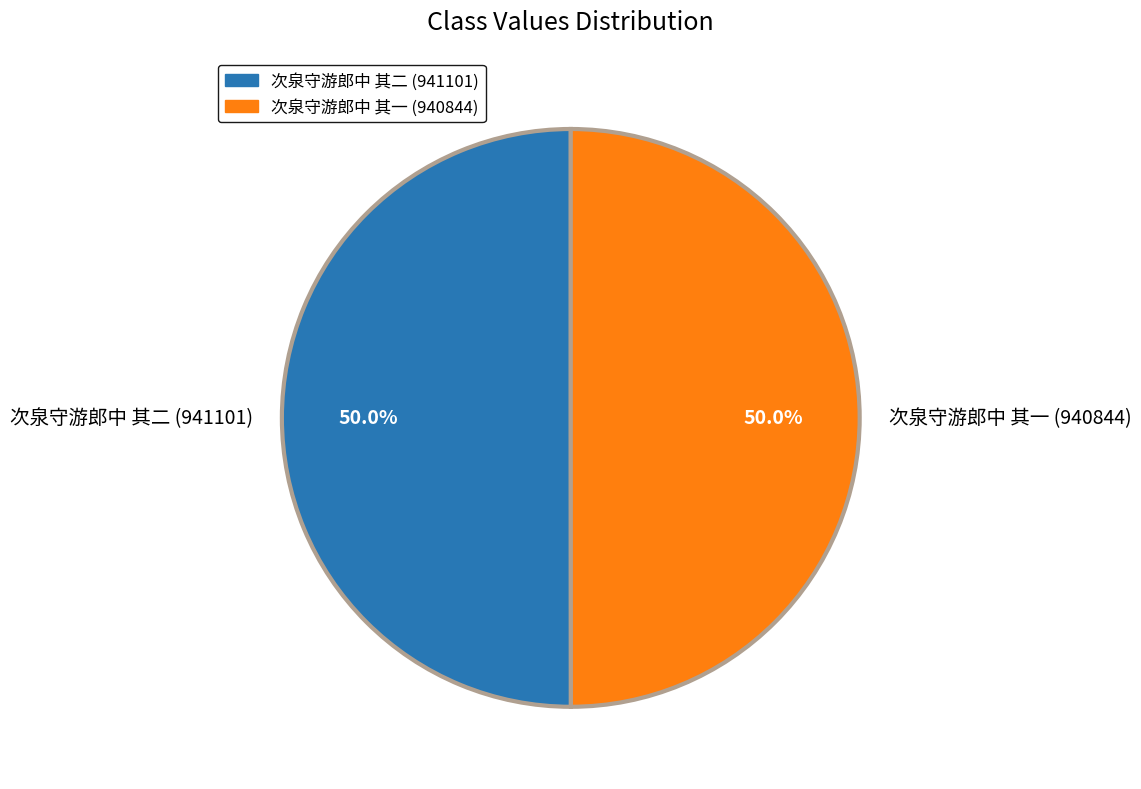

What is the ratio of the value at 次泉守游郎中 其二 (941101) to the value at 次泉守游郎中 其一 (940844)?

1.0